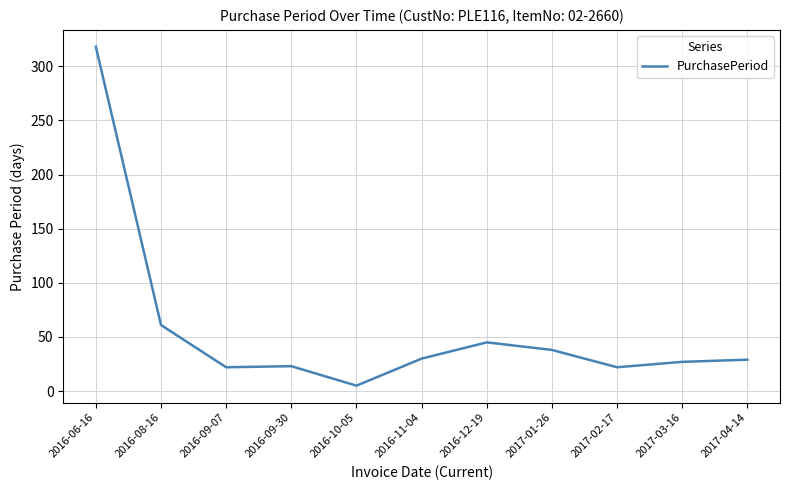

What value does the data have at 2017-03-16, to the nearest 50?

50